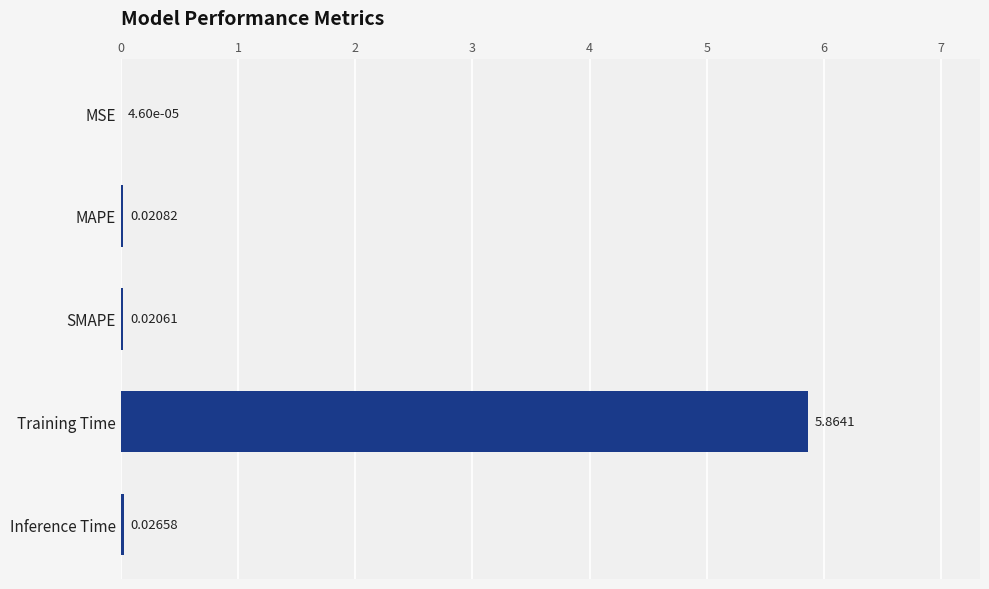

Where is the data nearest to the value 2?

Inference Time